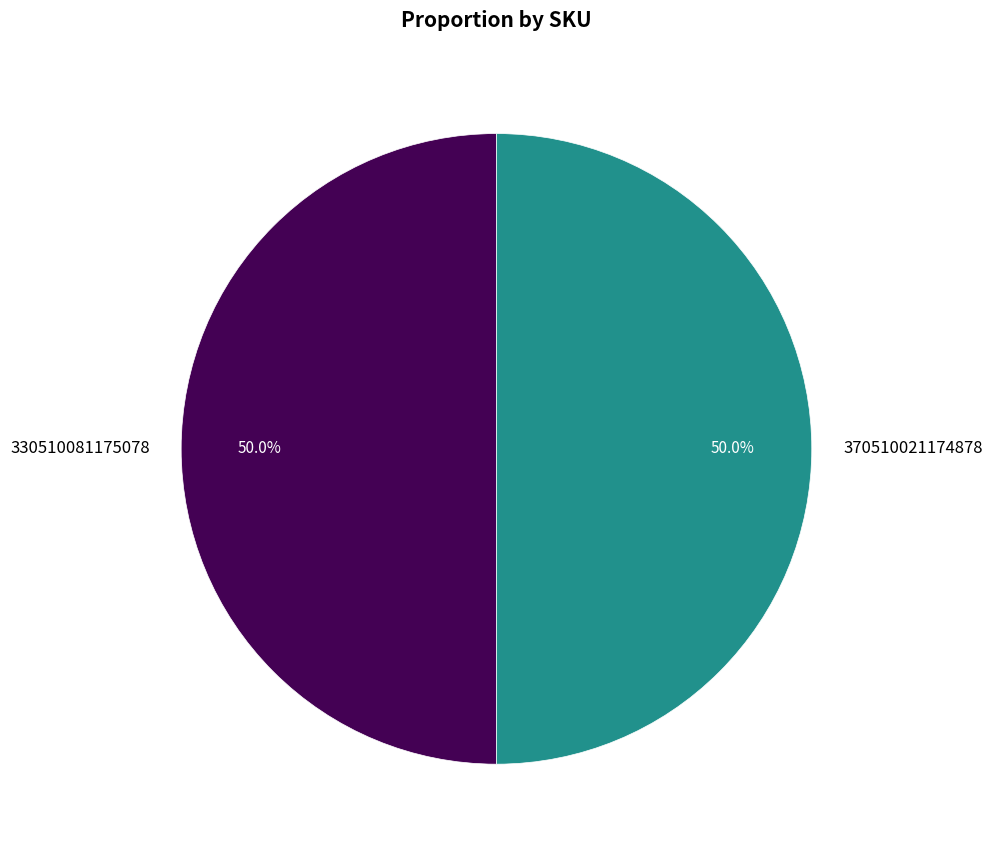

How many segments does this pie chart have?

2